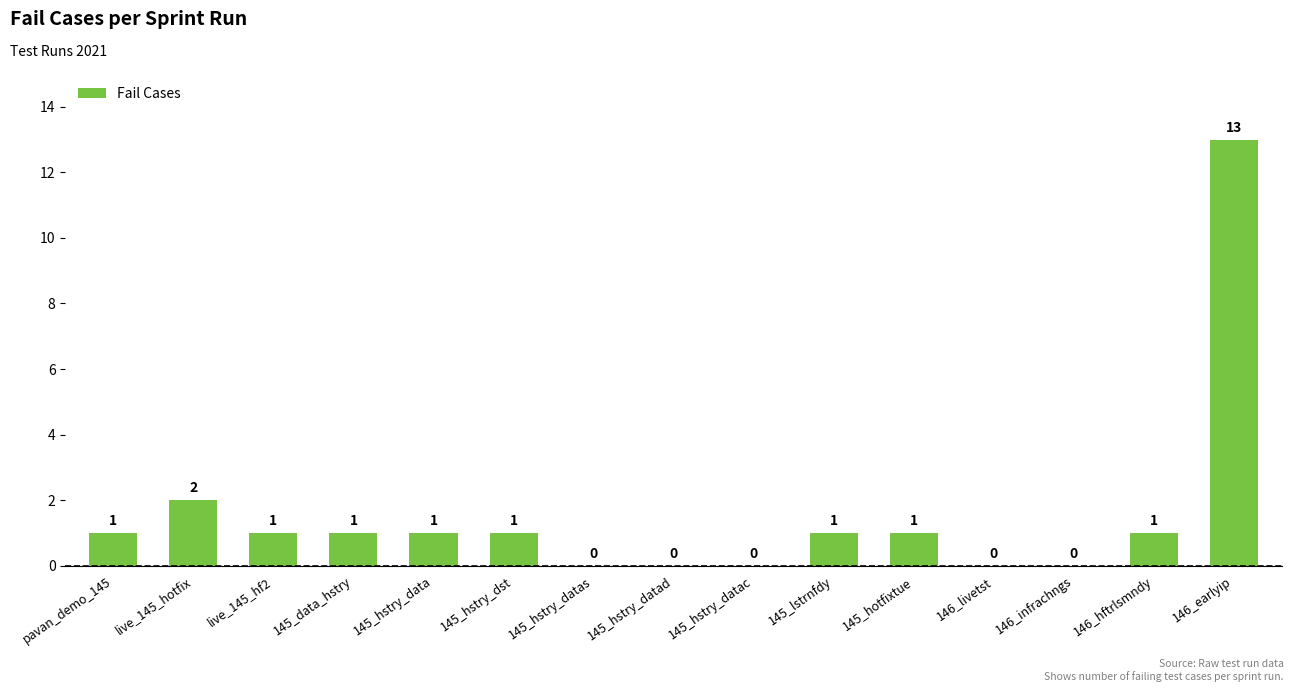

What is the sum of all values?

23